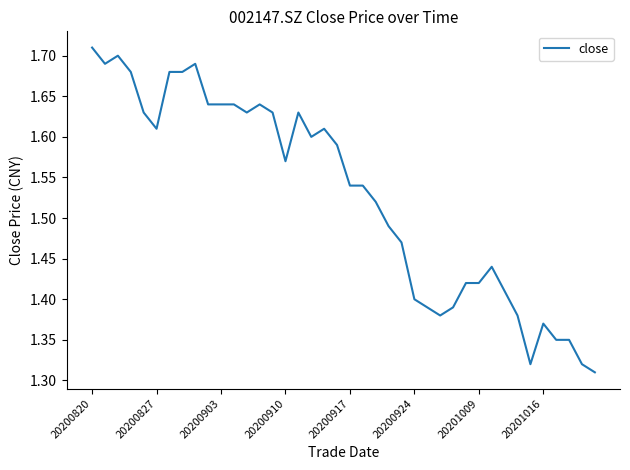

How many lines are shown in the chart?

1